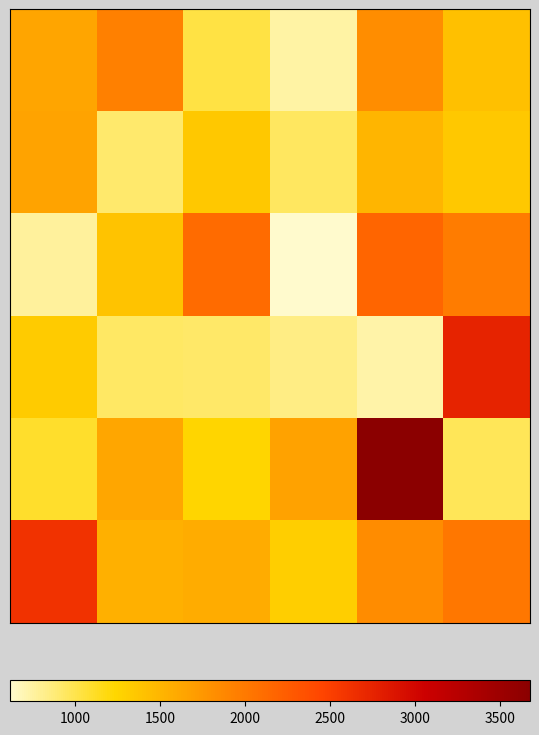

At how many categories does at least one series exceed 2355?

3